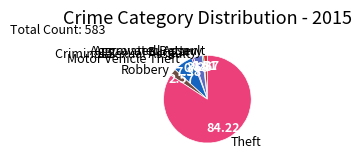

How many slices are in this pie chart?

7